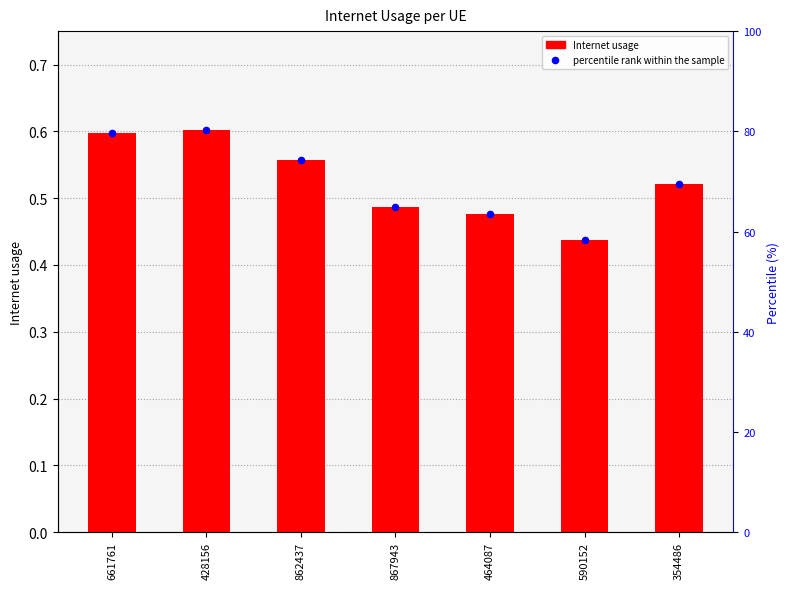

Which series has the widest spread of Y values?

Internet usage